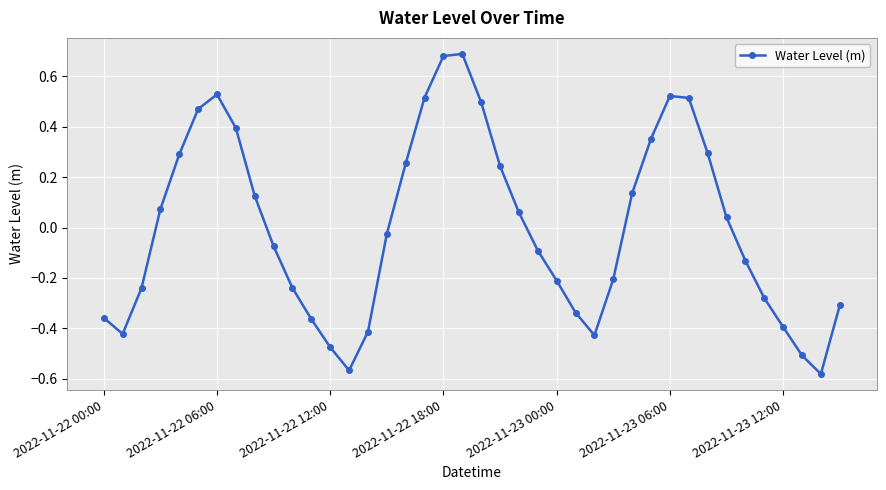

How many data points are above 0?

19